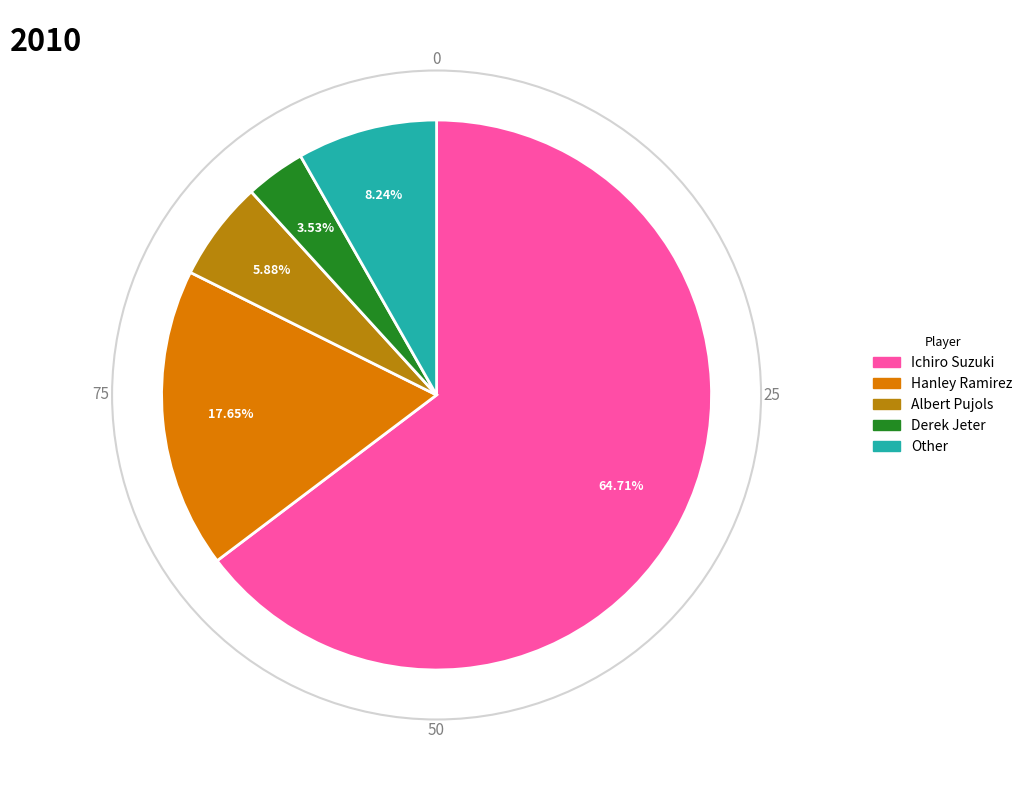

What is the ratio of the value at Derek Jeter to the value at Other?

0.4